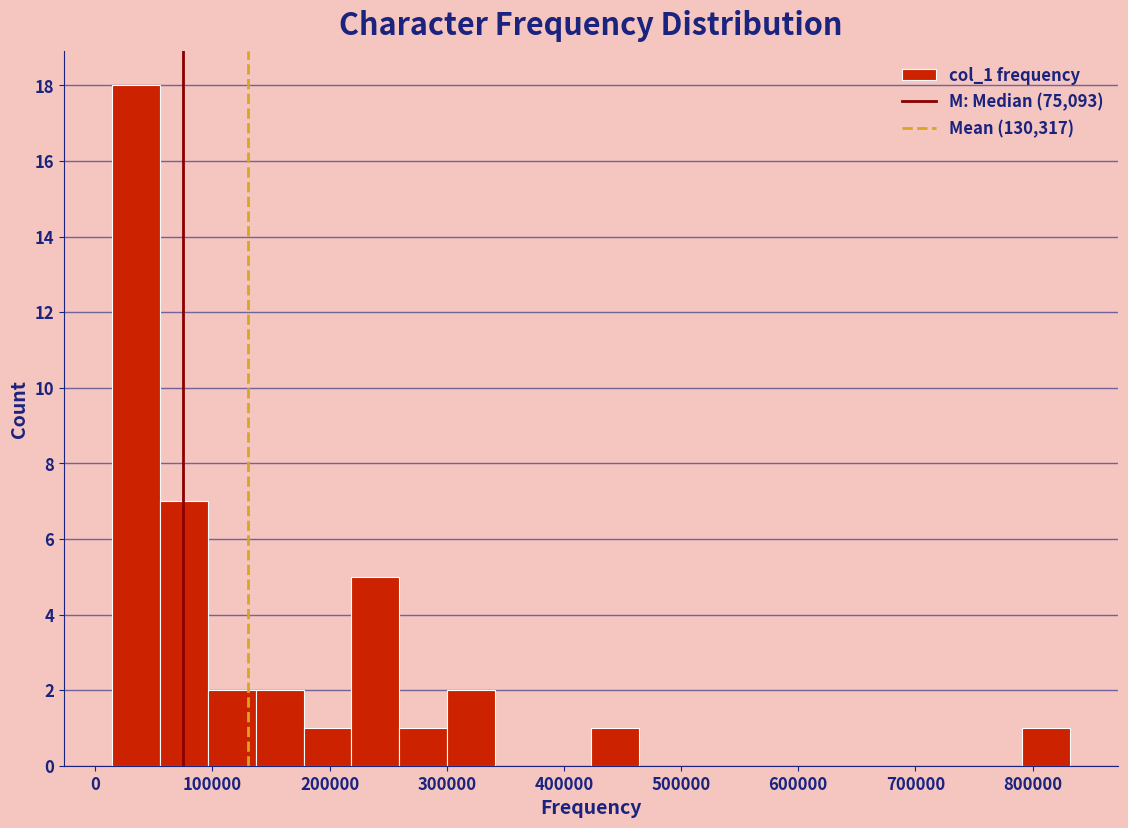

Reading left to right, transcribe this chart: for each bar, give the range it covers on the x-axis and its height. Neither the bar edges nor the heights are printed on the chart, so give them approximately, as read against the axes.

10000 to 60000: 18
60000 to 100000: 7
100000 to 140000: 2
140000 to 180000: 2
180000 to 220000: 1
220000 to 260000: 5
260000 to 300000: 1
300000 to 340000: 2
340000 to 380000: 0
380000 to 420000: 0
420000 to 460000: 1
460000 to 510000: 0
510000 to 550000: 0
550000 to 590000: 0
590000 to 630000: 0
630000 to 670000: 0
670000 to 710000: 0
710000 to 750000: 0
750000 to 790000: 0
790000 to 830000: 1